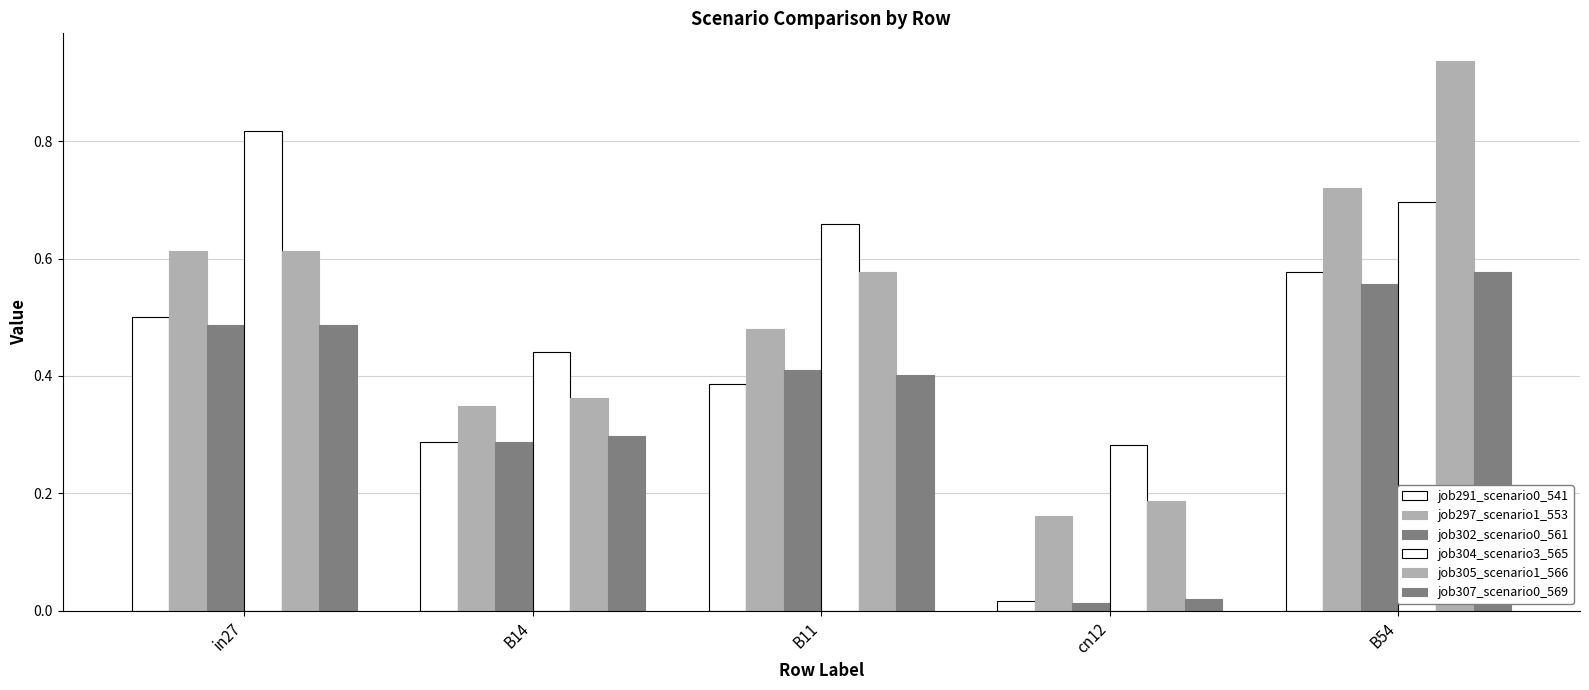

Does the chart contain any negative values?

No